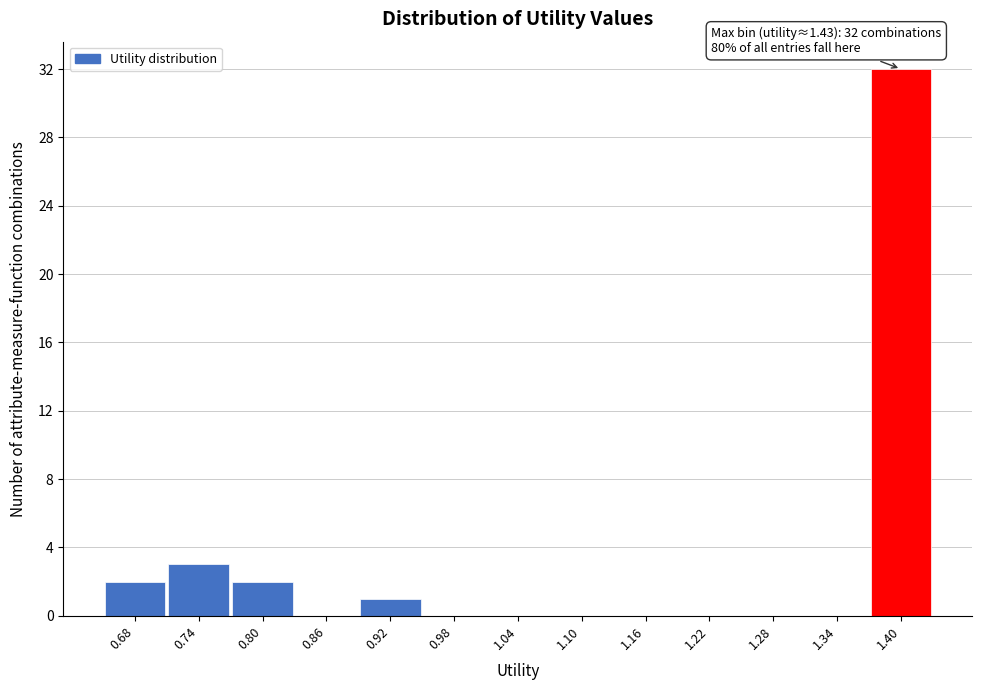

Reading left to right, list all the values displayed in this chart.

0.68=2	0.74=3	0.80=2	0.86=0	0.92=1	0.98=0	1.04=0	1.10=0	1.16=0	1.22=0	1.28=0	1.34=0	1.40=32